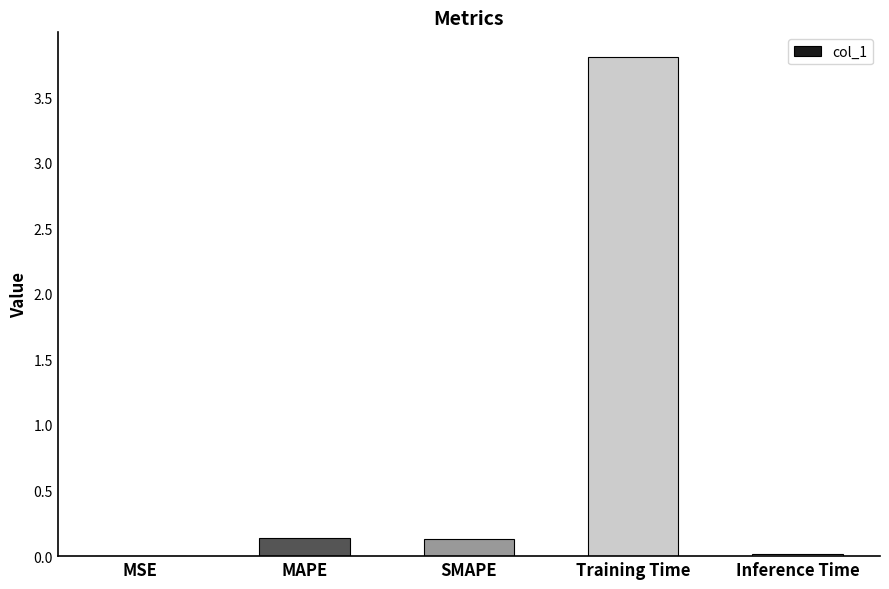

What is the sum of all values?

4.1